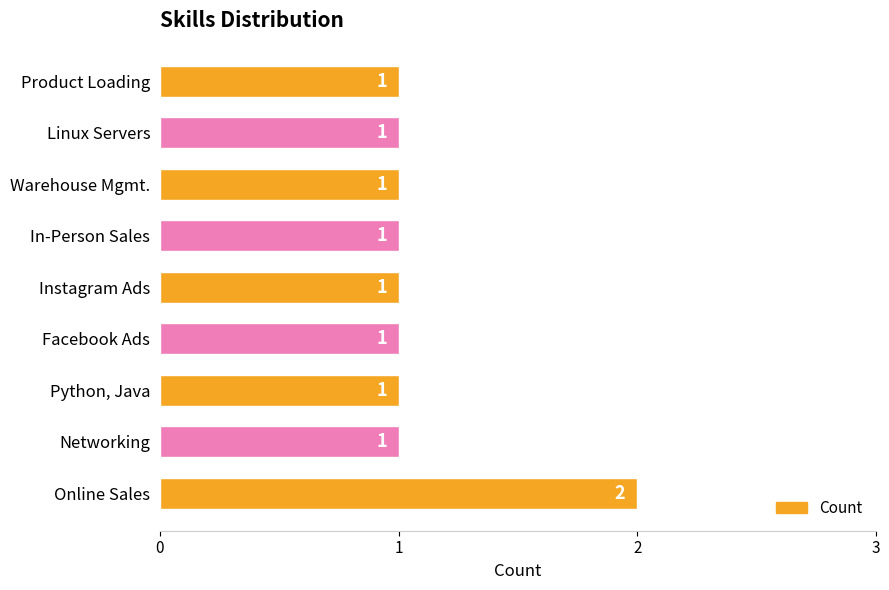

What is the difference between the maximum and minimum values?

1